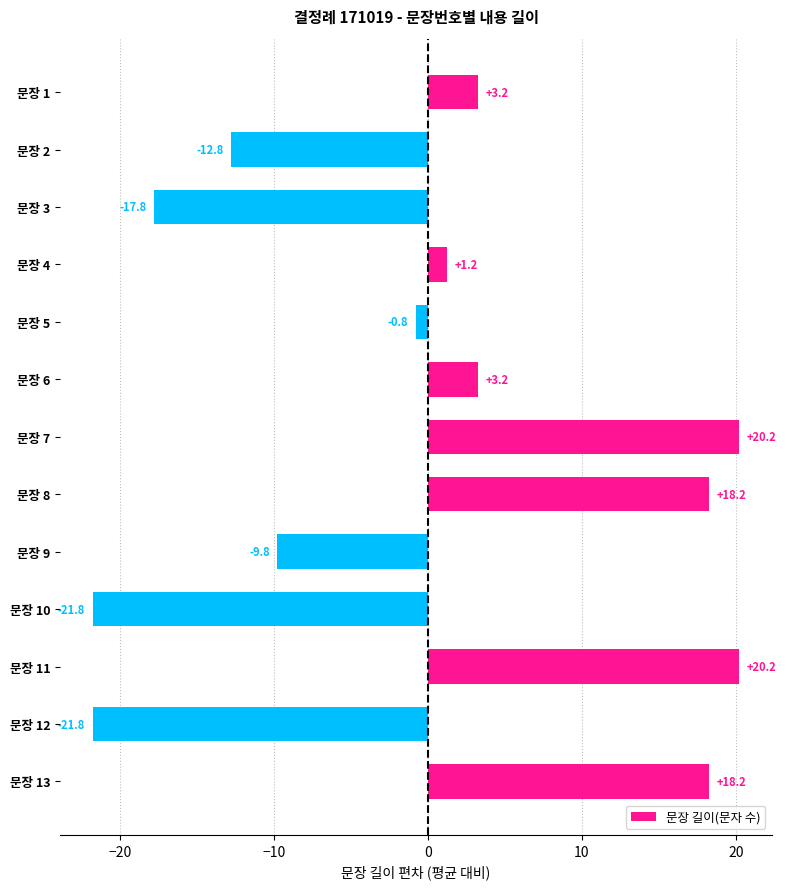

What is the maximum value shown in the chart?

20.2